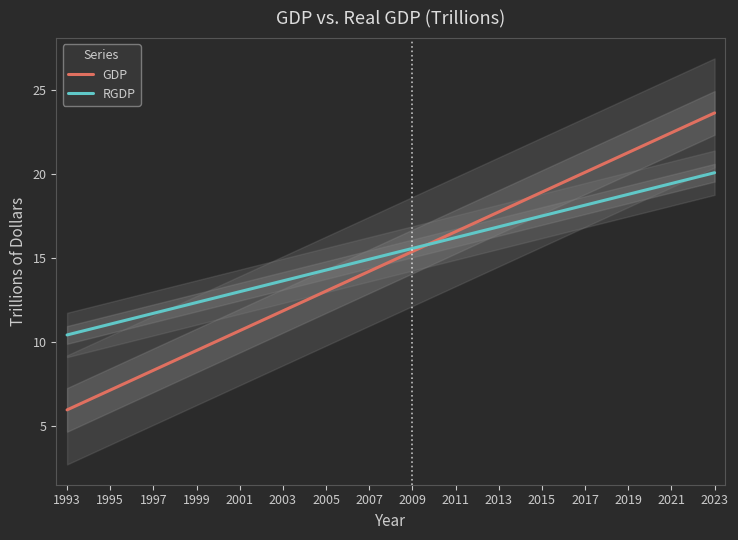

True or false: RGDP has a value of 16.2 at 2011.

True